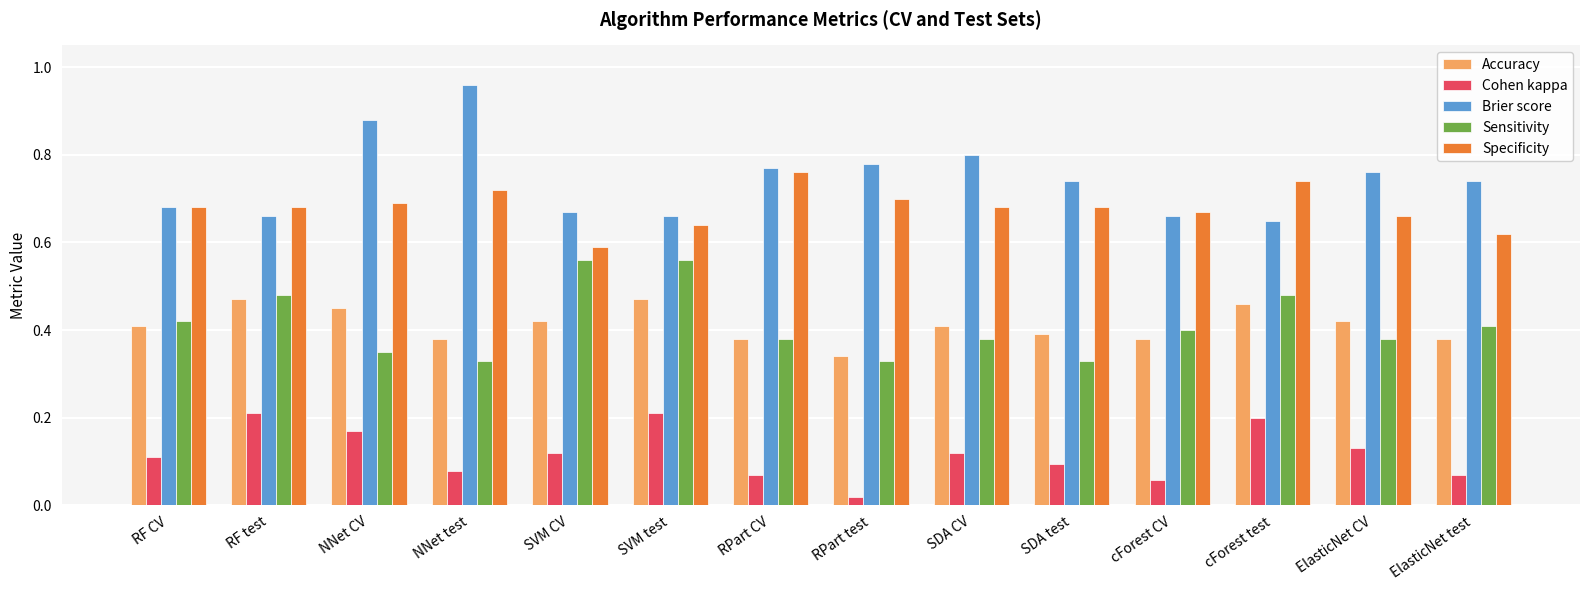

How many groups of bars are there?

14